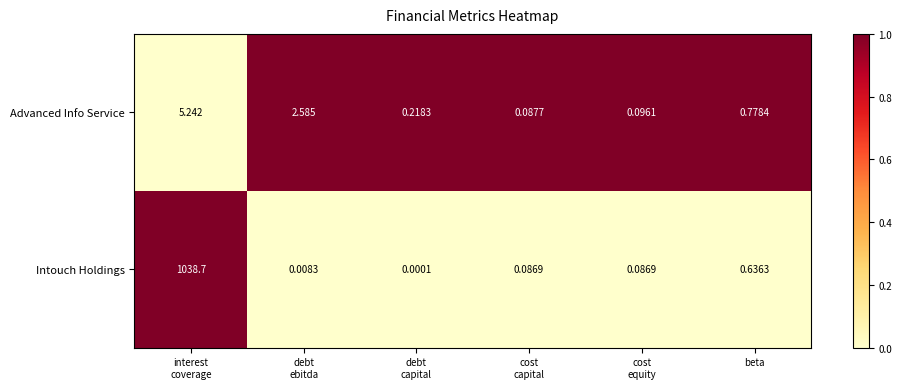

Which series has the largest range (max minus min)?

Intouch Holdings